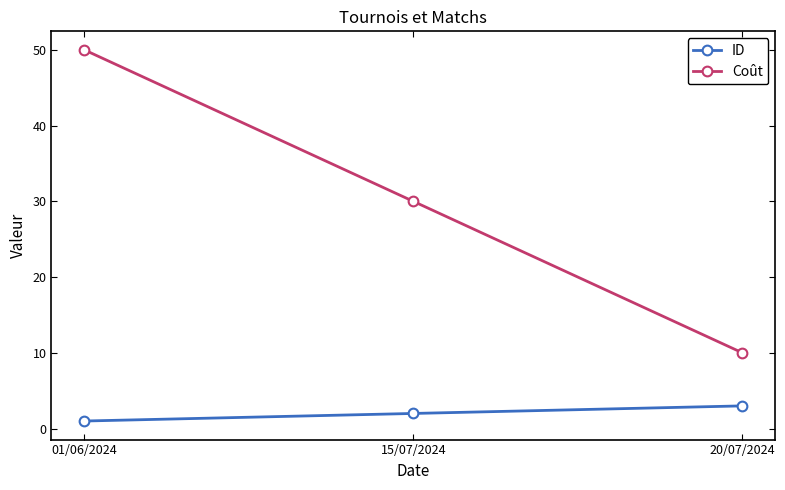

What is the lowest value of the Coût series?

10